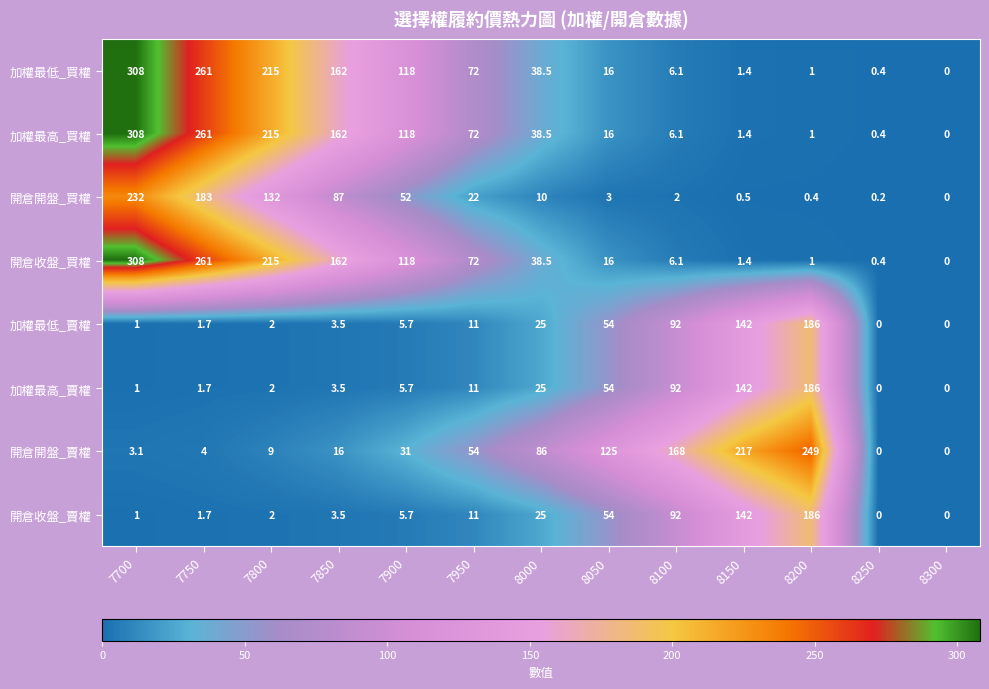

At which label does 開倉開盤_賣權 reach its peak?

8200